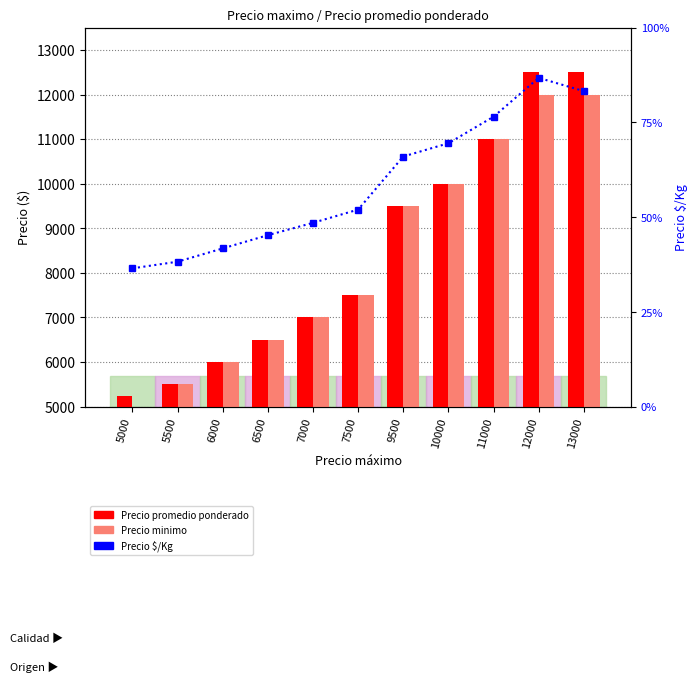

Is the value of Precio minimo at 10000 greater than the value of Precio promedio ponderado at 5500?

Yes